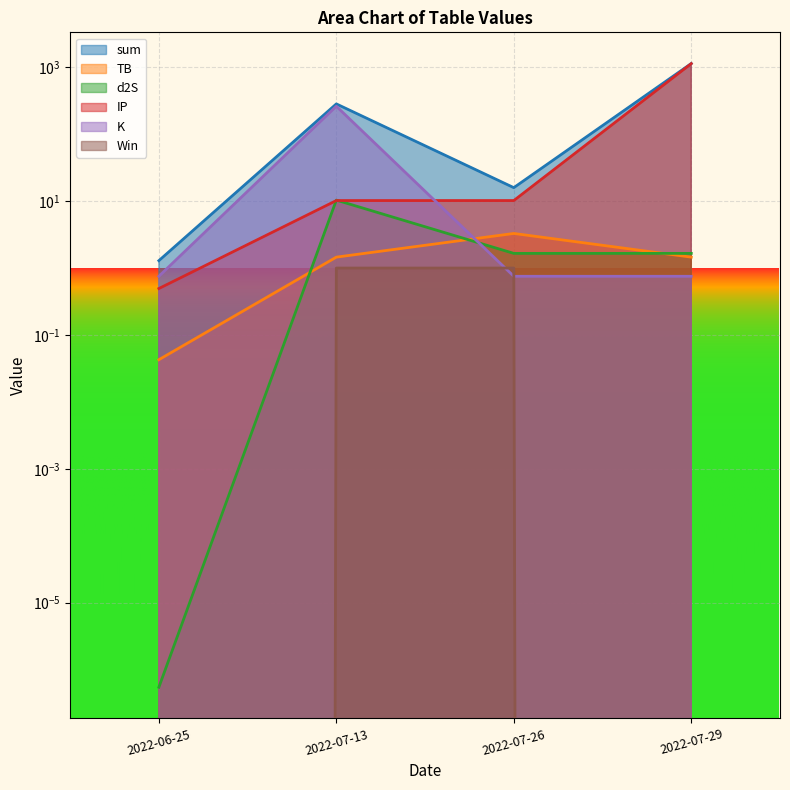

How many times do K and IP cross each other?

1